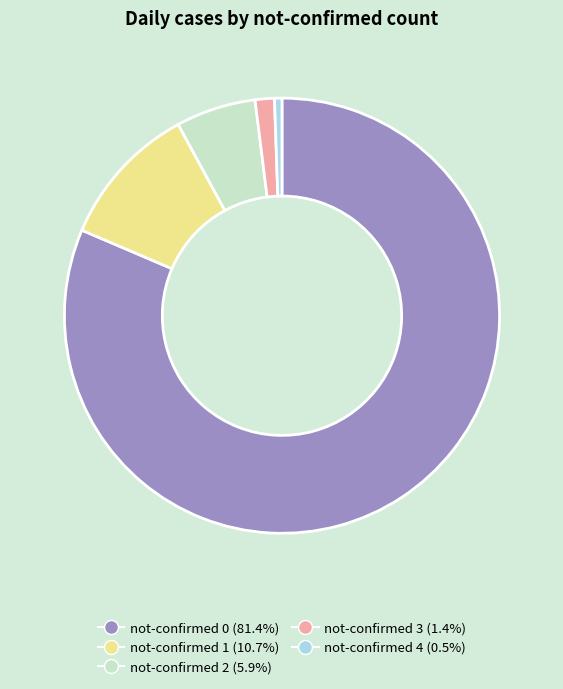

Which slice represents more than half of the pie?

not-confirmed 0